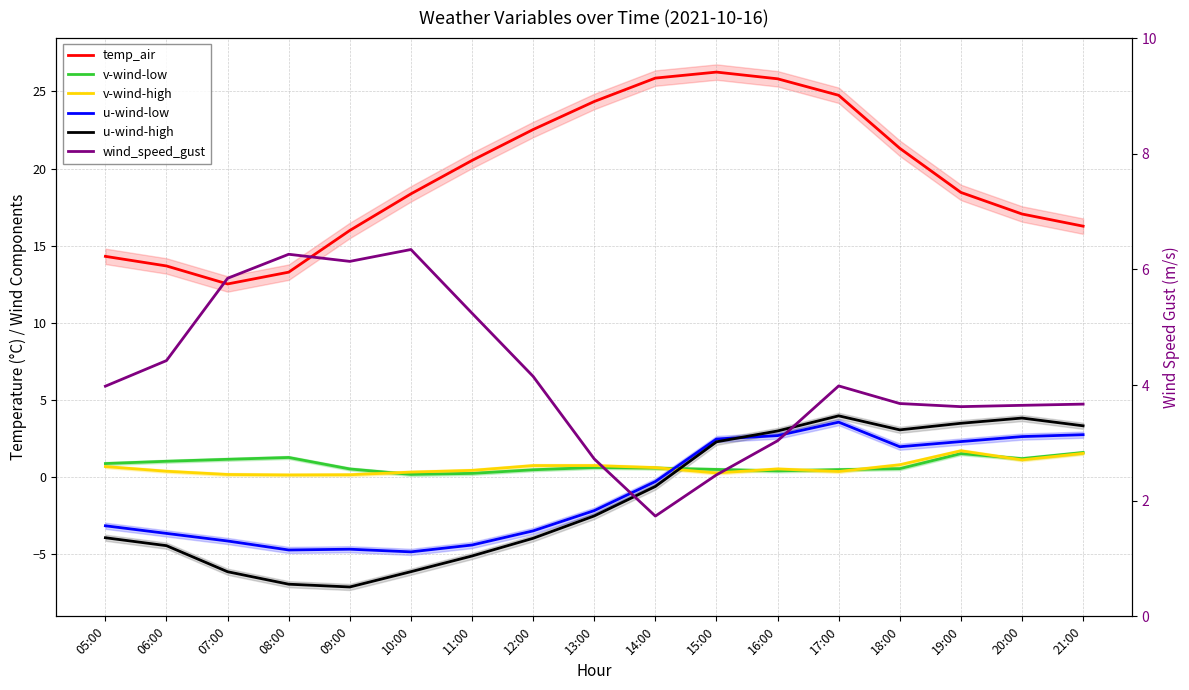

What is the lowest value of the temp_air series?

12.5